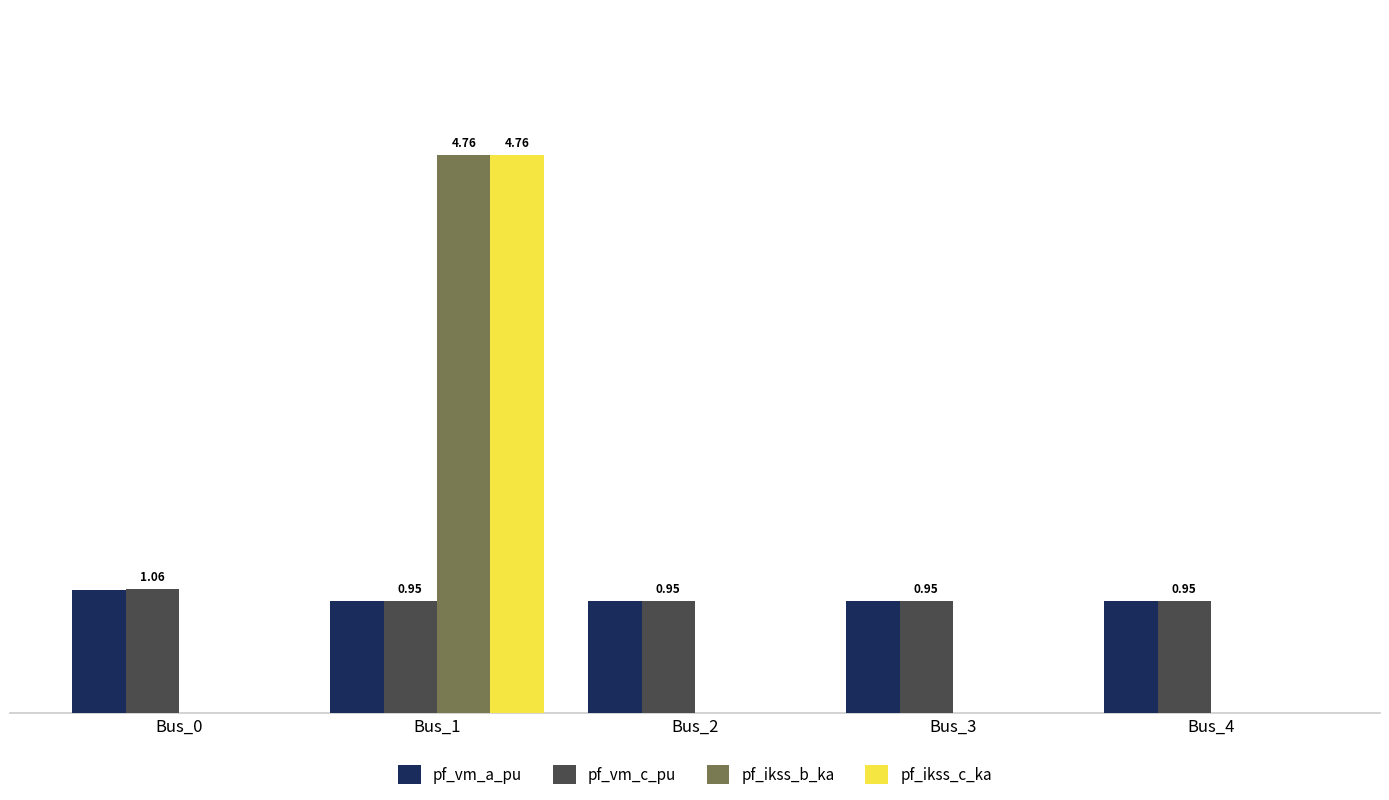

Which series has the largest total across all categories?

pf_vm_c_pu